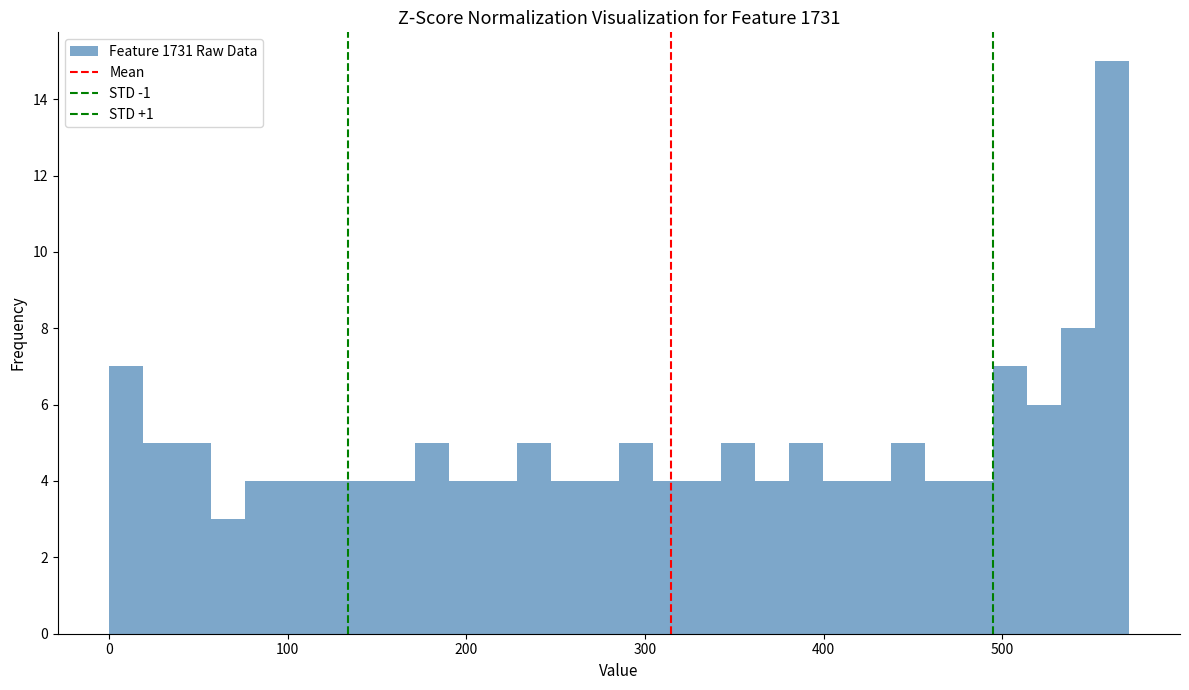

Read against the x-axis, roughly where is the centre of the tallest bar?

560